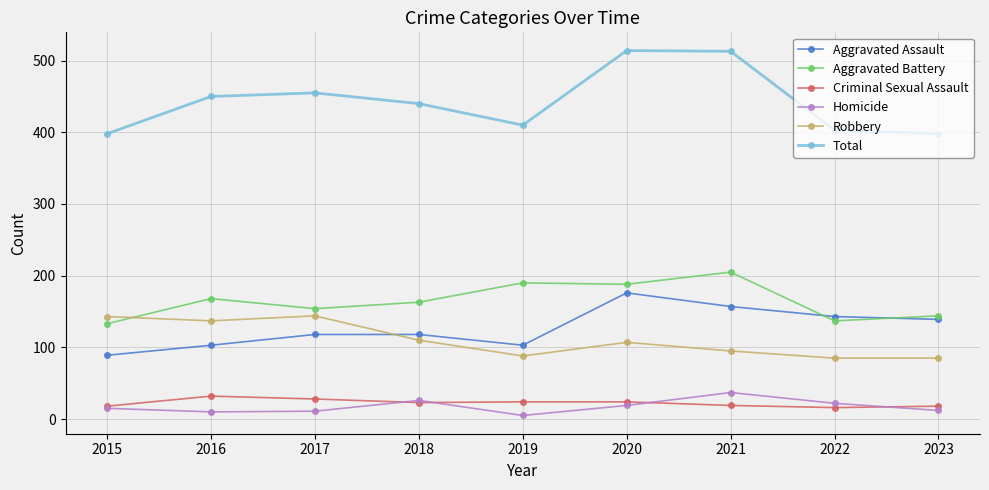

What is the approximate value of Total at 2016, to the nearest 50?

450